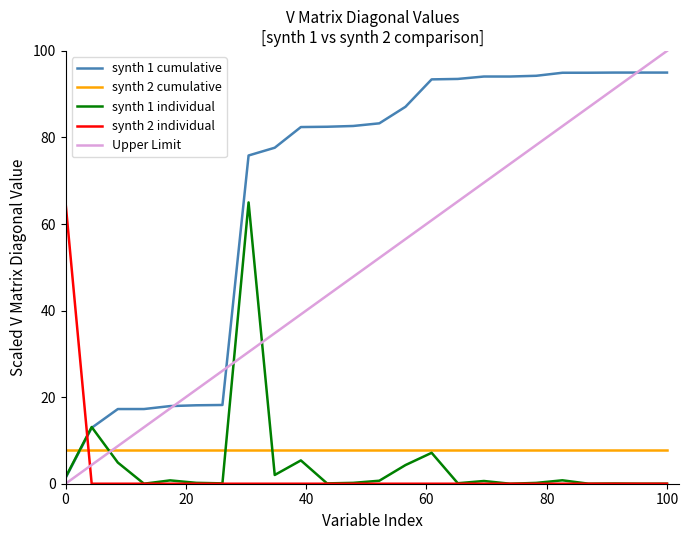

What is the greatest value displayed?

100.0